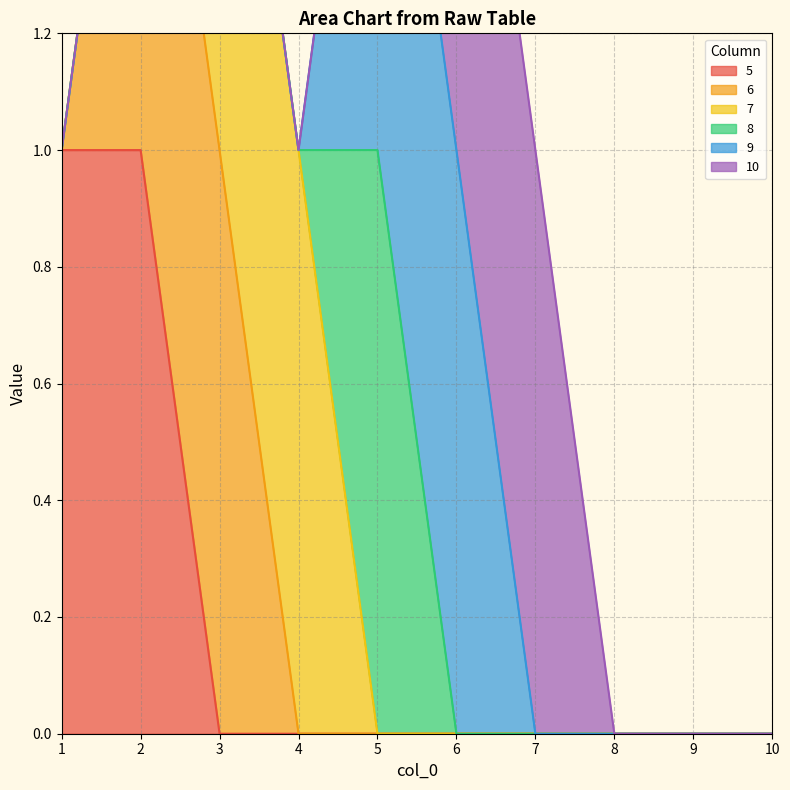

Reading left to right, list all the values displayed in this chart.

5: 1=1	2=1	3=0	4=0	5=0	6=0	7=0	8=0	9=0	10=0
6: 1=0	2=1	3=1	4=0	5=0	6=0	7=0	8=0	9=0	10=0
7: 1=0	2=0	3=1	4=1	5=0	6=0	7=0	8=0	9=0	10=0
8: 1=0	2=0	3=0	4=0	5=1	6=0	7=0	8=0	9=0	10=0
9: 1=0	2=0	3=0	4=0	5=1	6=1	7=0	8=0	9=0	10=0
10: 1=0	2=0	3=0	4=0	5=0	6=1	7=1	8=0	9=0	10=0